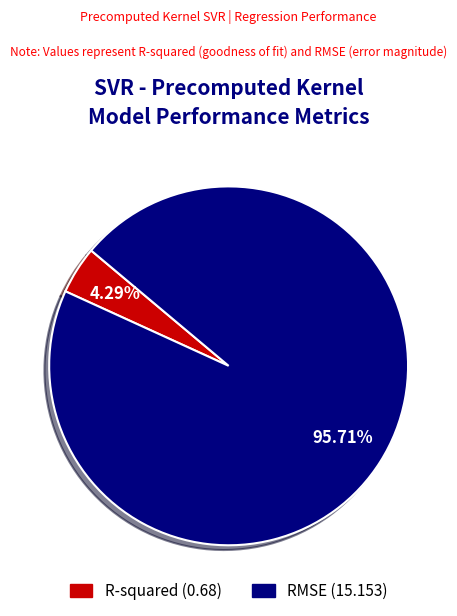

Rank the categories by value from lowest to highest.

R-squared, RMSE